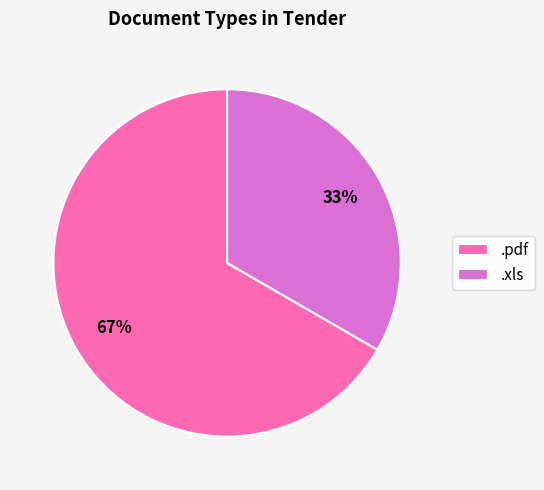

Combined, do .pdf and .xls account for over 50%?

Yes